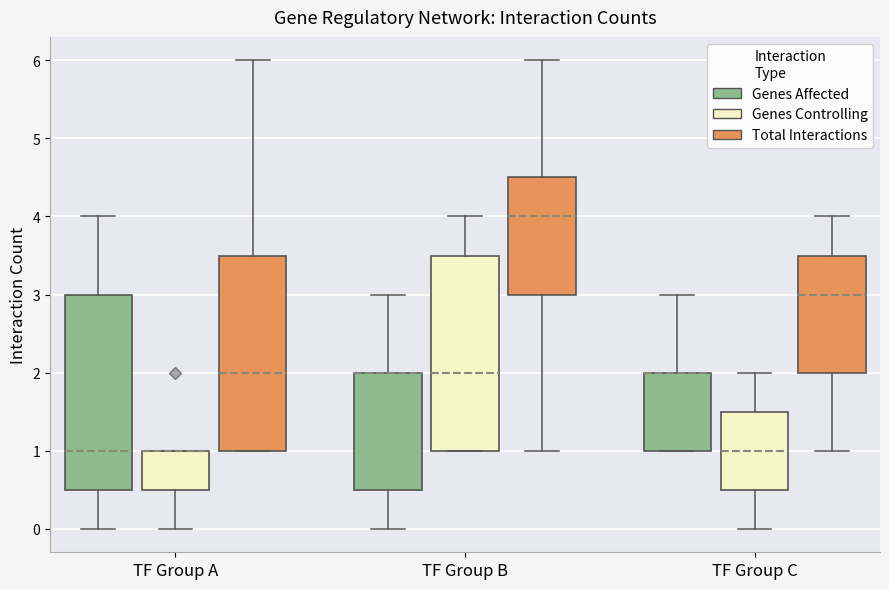

Reading left to right, read every box against the y-axis: the position of its median line, the range the box covers, and the ends of its whiskers. The values are not printed on the chart, so give them approximately, as read against the axis.

TF Group A (Genes Affected): median 1.0, box 0.5 to 3.0, whiskers 0.0 to 4.0
TF Group A (Genes Controlling): median 1.0 (drawn on the box's upper edge), box 0.5 to 1.0, whiskers 0.0 to 1.0
TF Group A (Total Interactions): median 2.0, box 1.0 to 3.5, whiskers 1.0 to 6.0
TF Group B (Genes Affected): median 2.0 (drawn on the box's upper edge), box 0.5 to 2.0, whiskers 0.0 to 3.0
TF Group B (Genes Controlling): median 2.0, box 1.0 to 3.5, whiskers 1.0 to 4.0
TF Group B (Total Interactions): median 4.0, box 3.0 to 4.5, whiskers 1.0 to 6.0
TF Group C (Genes Affected): median 2.0 (drawn on the box's upper edge), box 1.0 to 2.0, whiskers 1.0 to 3.0
TF Group C (Genes Controlling): median 1.0, box 0.5 to 1.5, whiskers 0.0 to 2.0
TF Group C (Total Interactions): median 3.0, box 2.0 to 3.5, whiskers 1.0 to 4.0